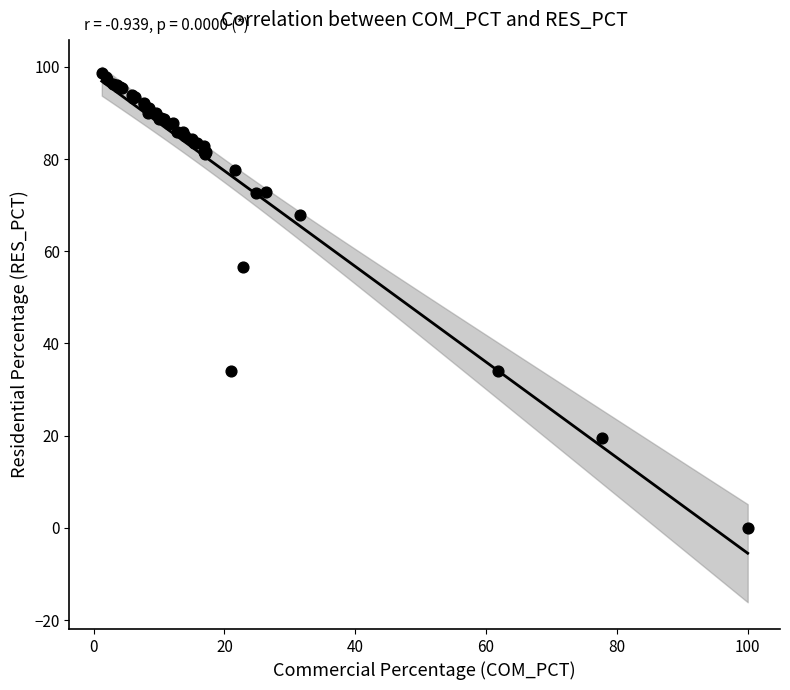

What Y value in the scatter plot is closest to 49?

56.7